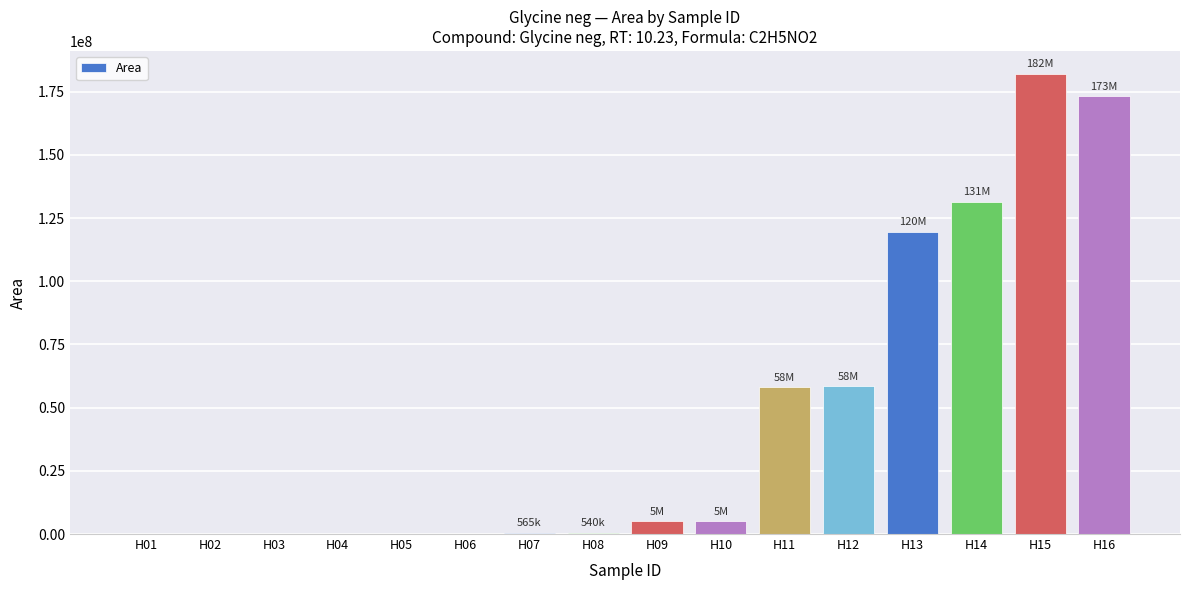

Which category has the highest value across all series?

H15